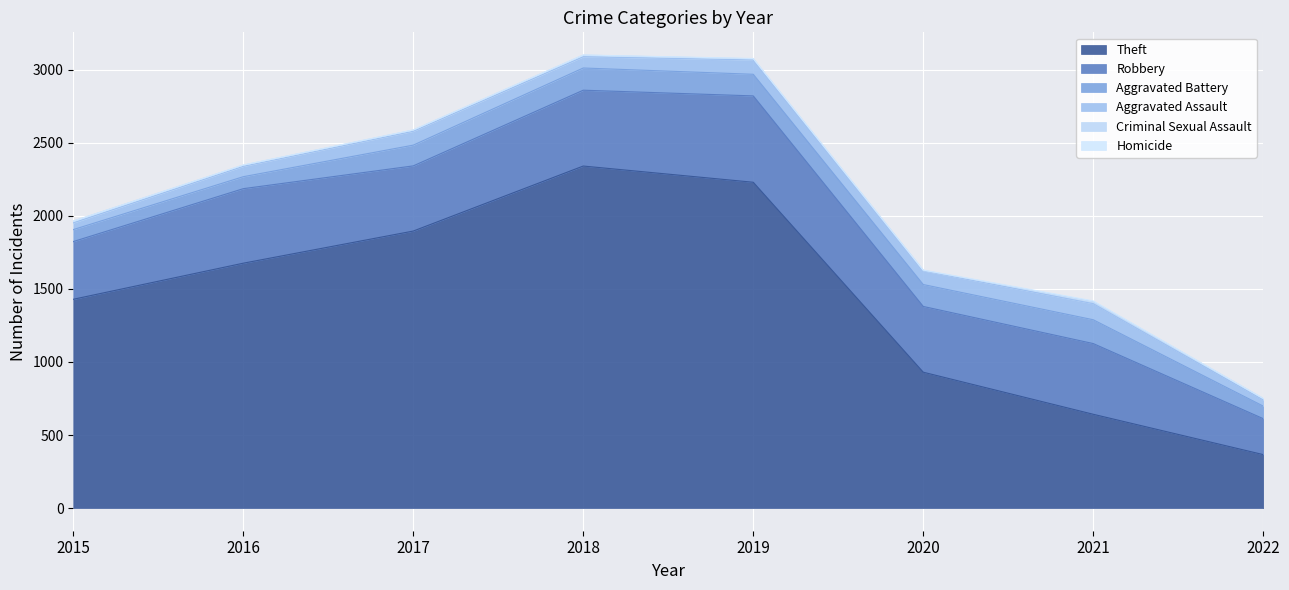

Which series has the largest range (max minus min)?

Theft